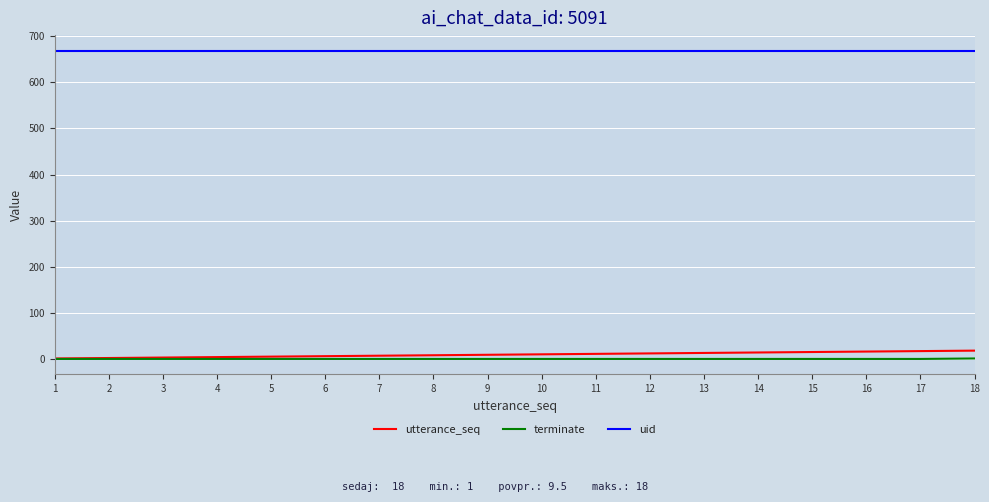

True or false: uid and terminate cross at least once.

False